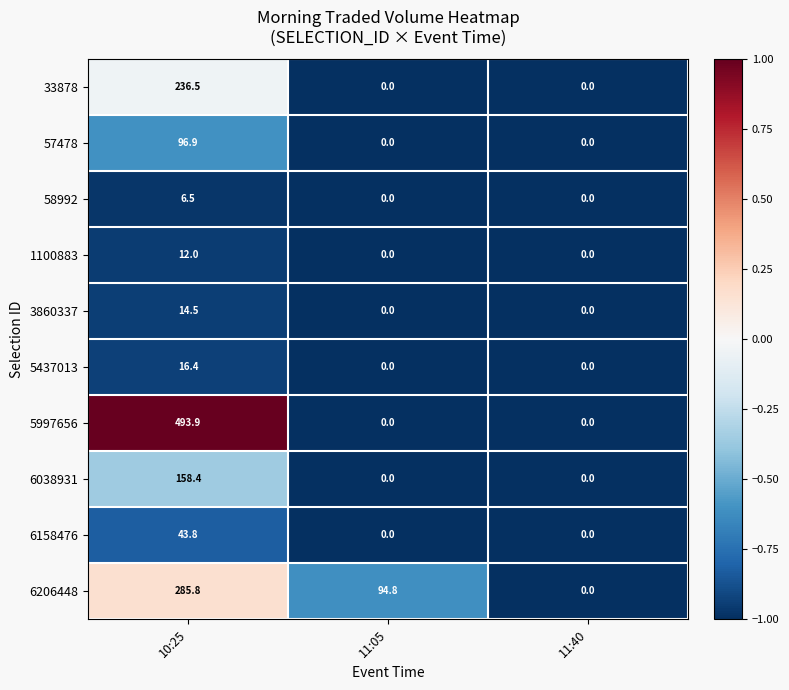

Reading left to right, what are all the values shown in this chart?

33878: 10:25=236.5	11:05=0.0	11:40=0.0
57478: 10:25=96.9	11:05=0.0	11:40=0.0
58992: 10:25=6.5	11:05=0.0	11:40=0.0
1100883: 10:25=12.0	11:05=0.0	11:40=0.0
3860337: 10:25=14.5	11:05=0.0	11:40=0.0
5437013: 10:25=16.4	11:05=0.0	11:40=0.0
5997656: 10:25=493.9	11:05=0.0	11:40=0.0
6038931: 10:25=158.4	11:05=0.0	11:40=0.0
6158476: 10:25=43.8	11:05=0.0	11:40=0.0
6206448: 10:25=285.8	11:05=94.8	11:40=0.0